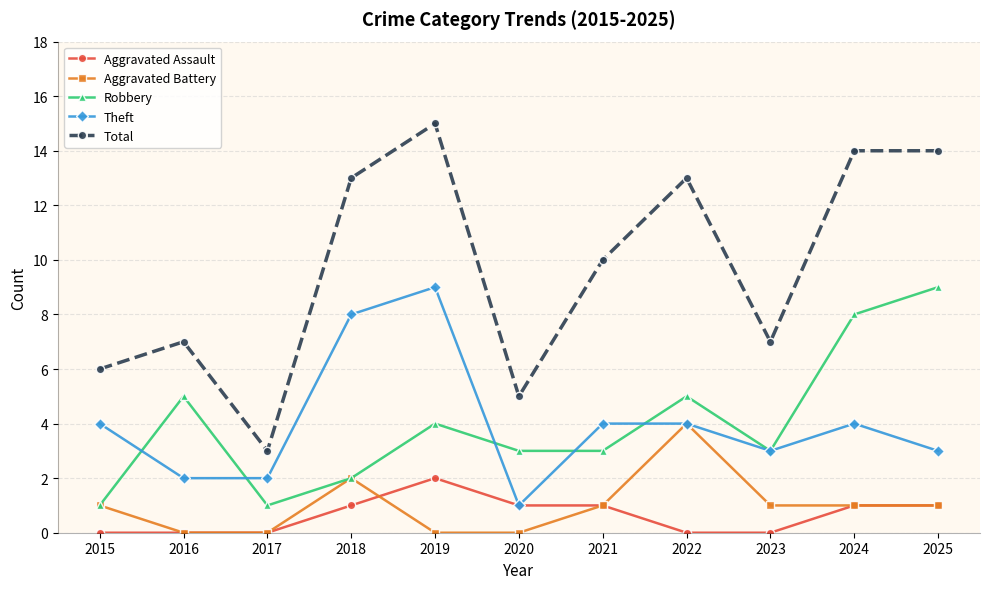

What is the sum of the Total values at 2023 and 2016?

14